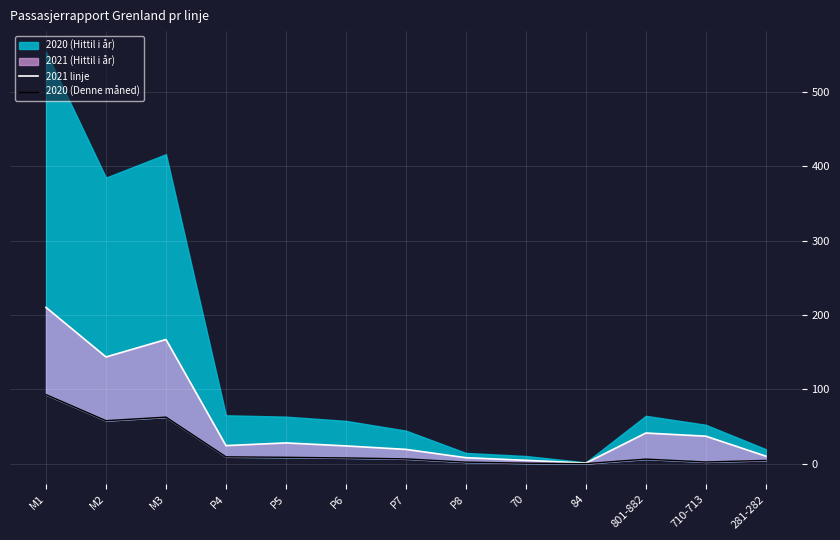

What is the total value across all series at 84?

1.2